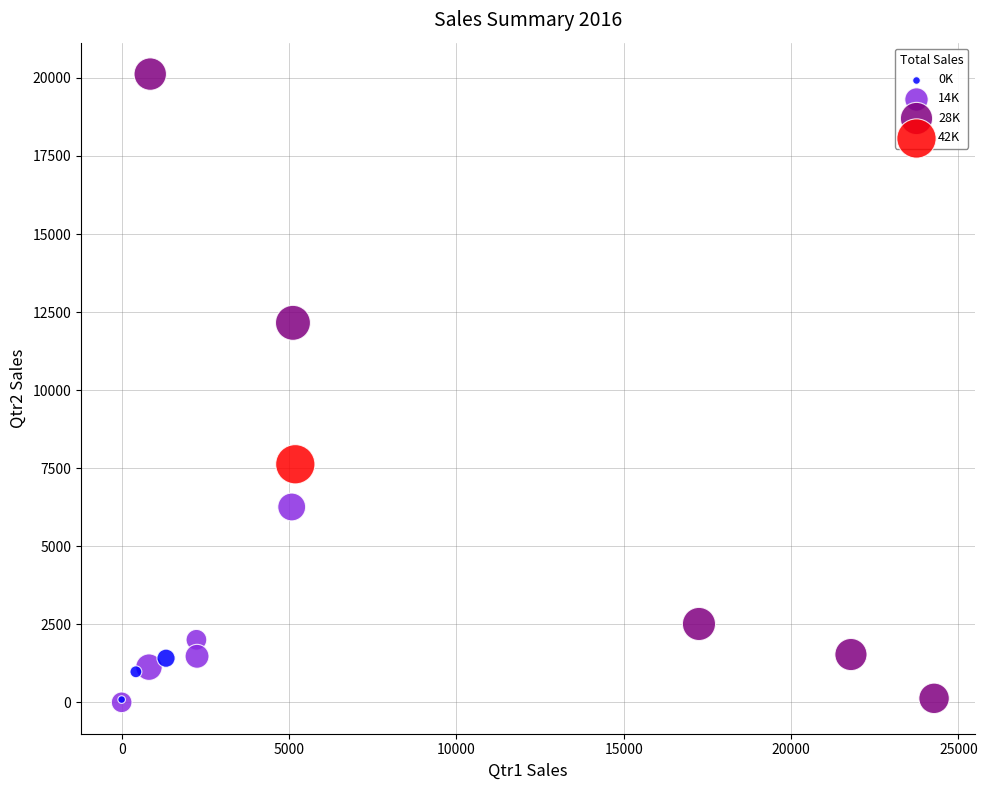

What Y value in the scatter plot is closest to 10063?

12156.6